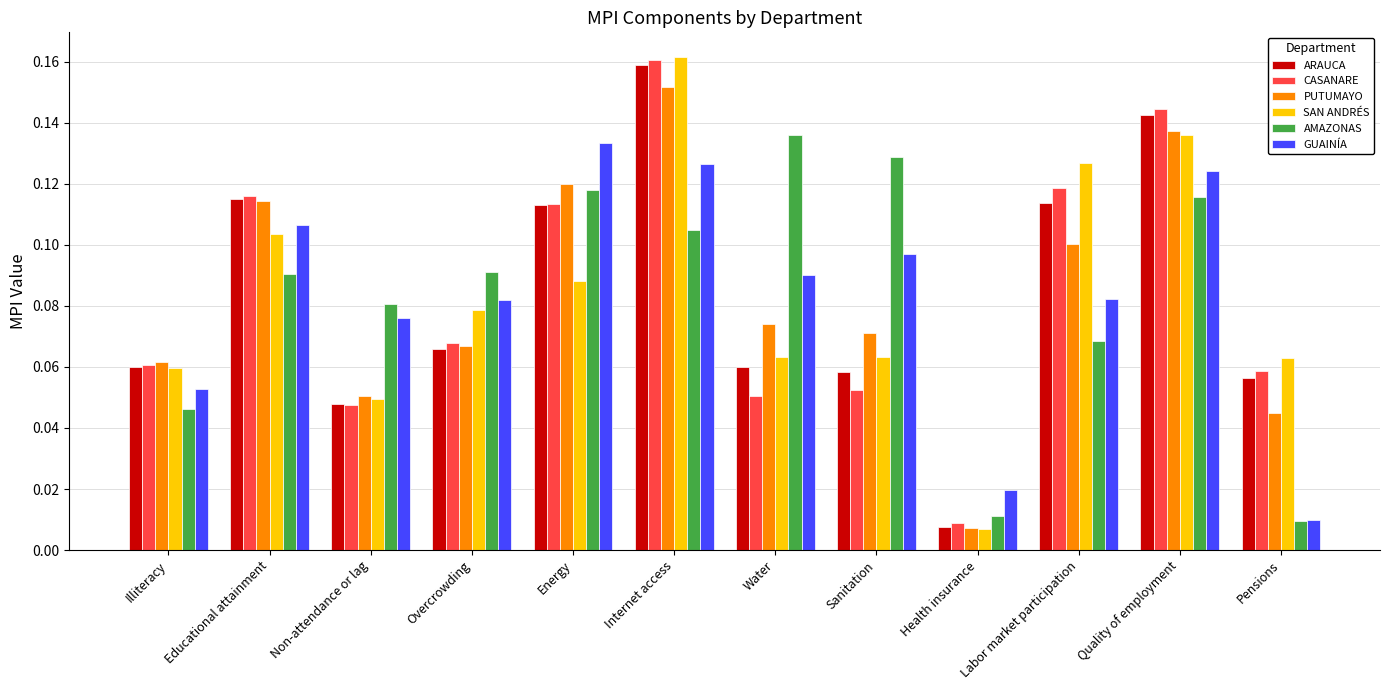

Does the chart contain any negative values?

No